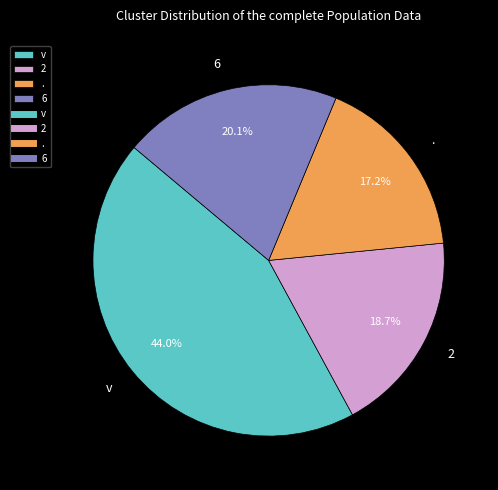

How many segments does this pie chart have?

4